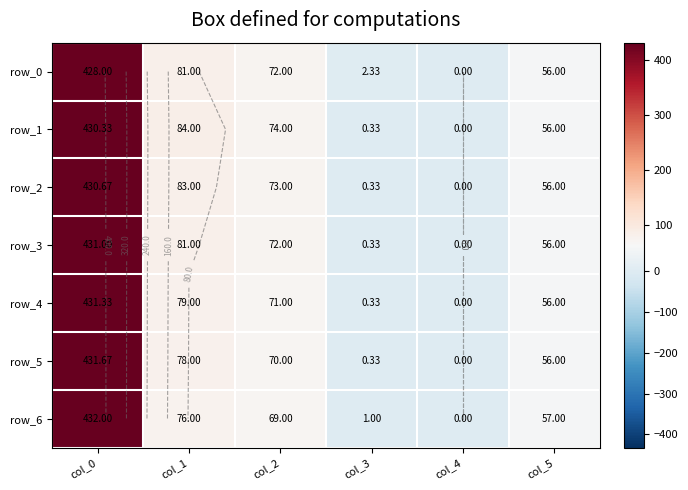

Reading left to right, what are all the values shown in this chart?

row_0: 428.0	81.0	72.0	2.3	0.0	56.0
row_1: 430.3	84.0	74.0	0.3	0.0	56.0
row_2: 430.7	83.0	73.0	0.3	0.0	56.0
row_3: 431.0	81.0	72.0	0.3	0.0	56.0
row_4: 431.3	79.0	71.0	0.3	0.0	56.0
row_5: 431.7	78.0	70.0	0.3	0.0	56.0
row_6: 432.0	76.0	69.0	1.0	0.0	57.0